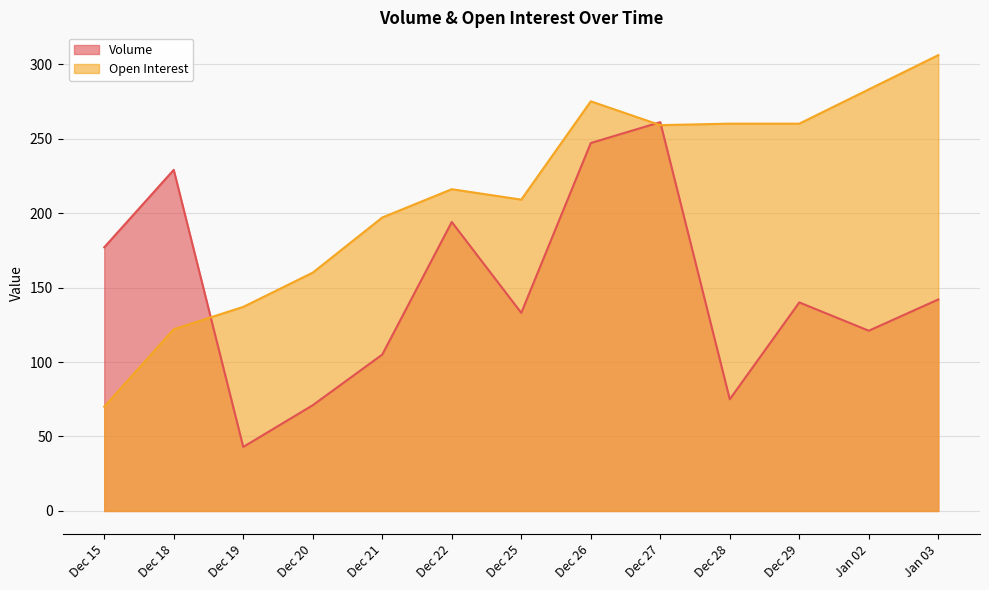

In Volume, how many points are lower than both neighbors (excluding endpoints)?

4